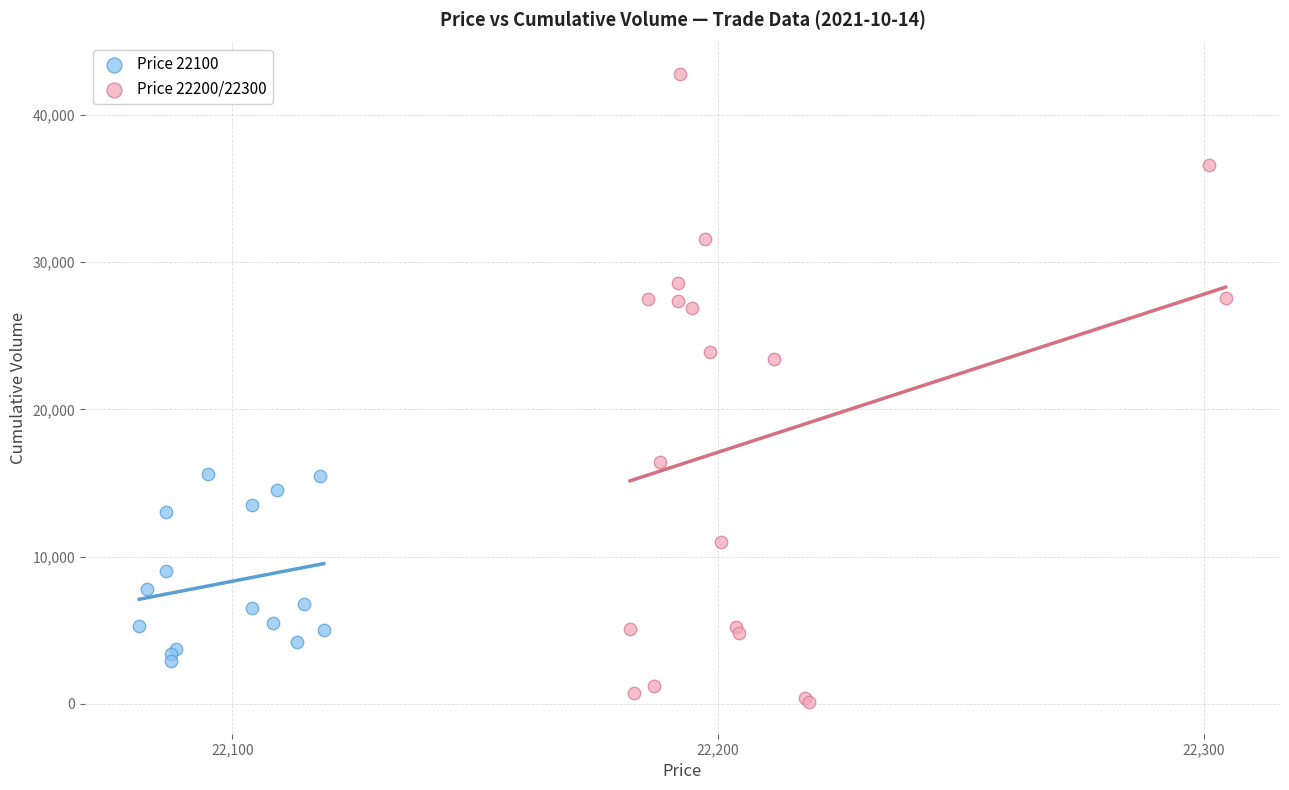

Which series reaches the maximum Y coordinate?

Price 22200/22300